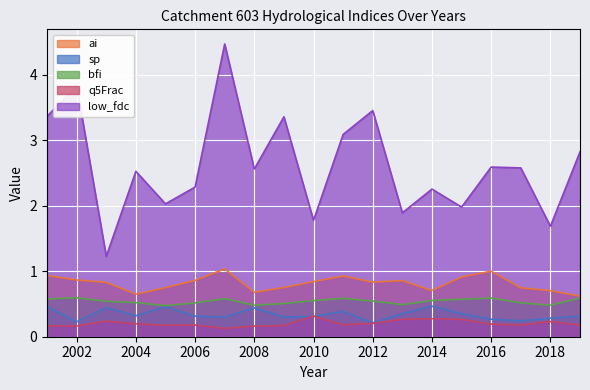

Where is the first local minimum for bfi?

2005